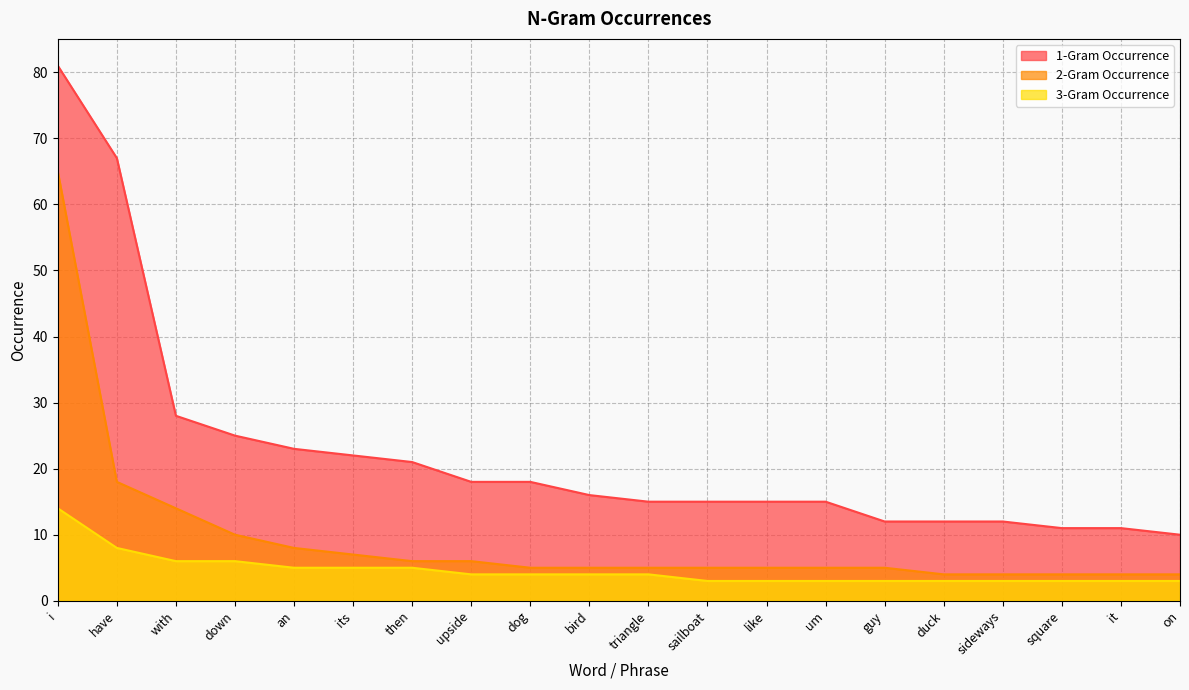

How many lines are shown in the chart?

3